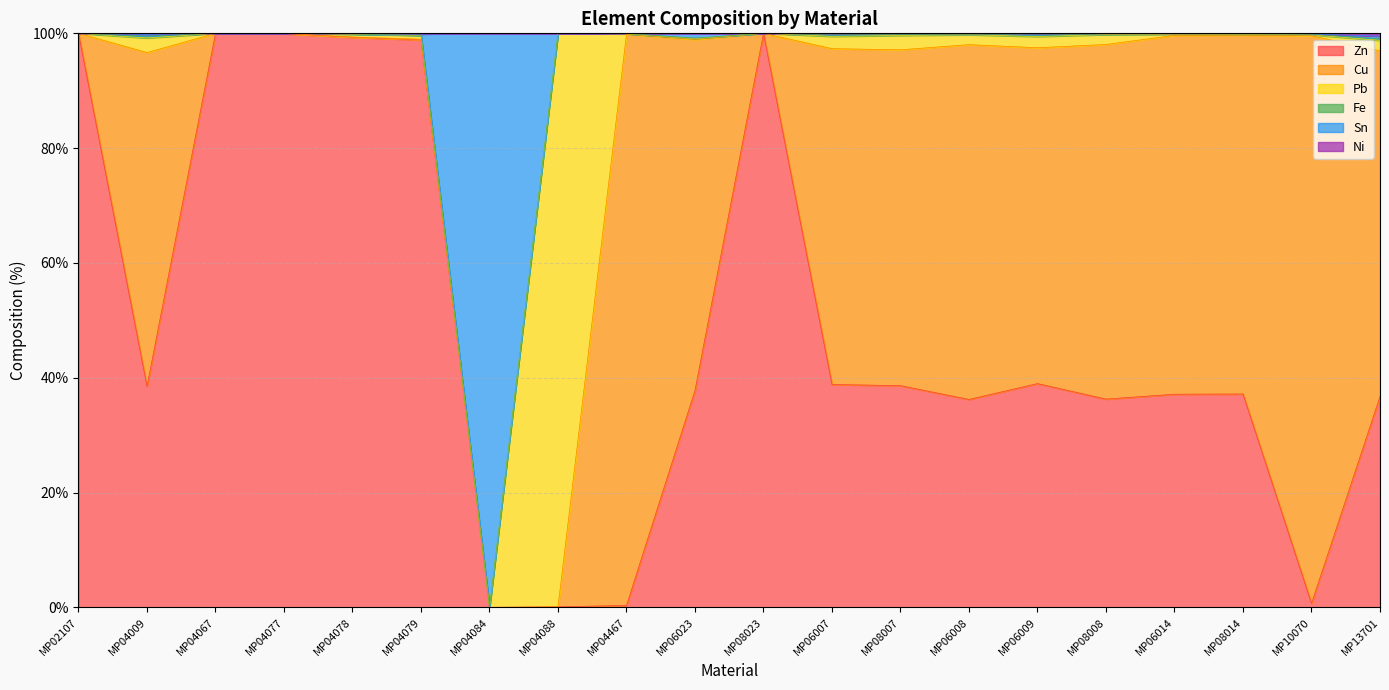

How many interior local peaks does the Pb series have?

6